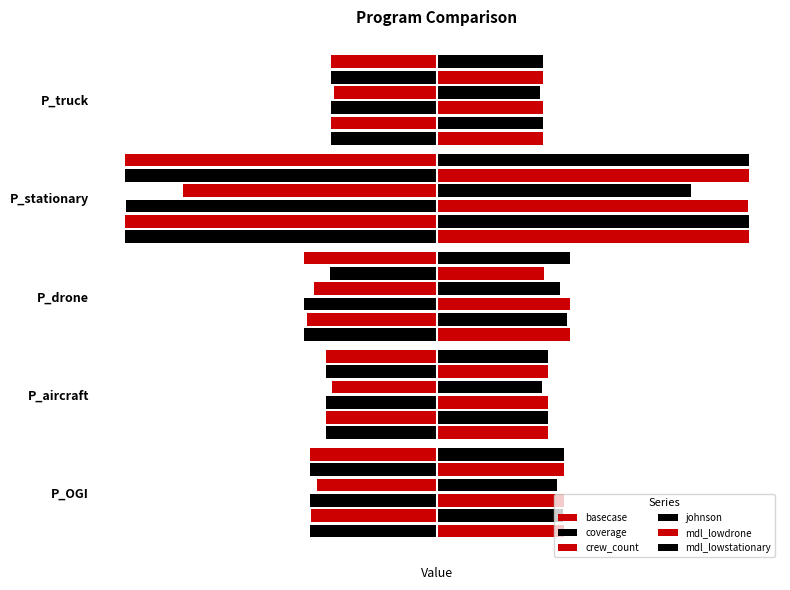

What is the total value across all series at P_aircraft?

86.4